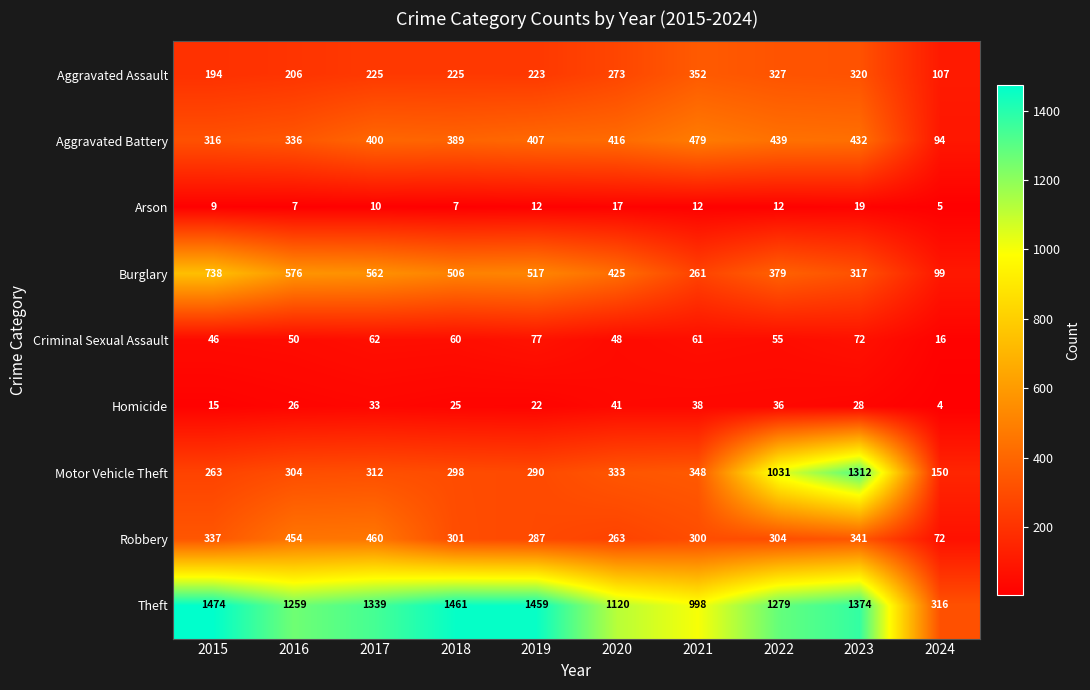

What is the difference between the maximum and second lowest values in the Arson series?

12